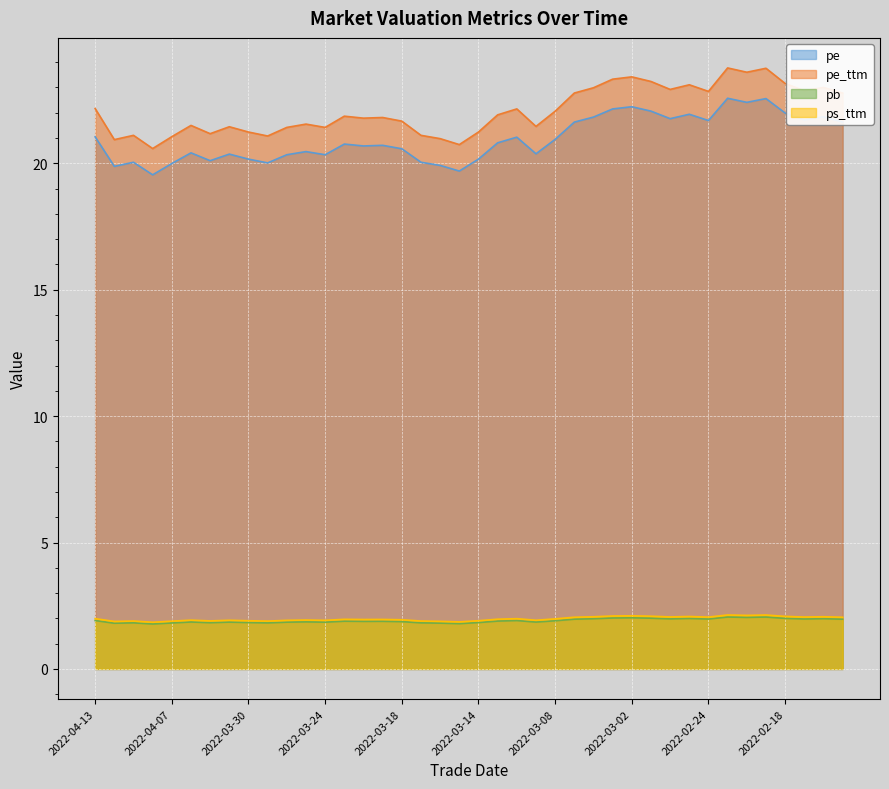

What is the difference between the pe values at 2022-03-29 and 2022-03-02?

2.2